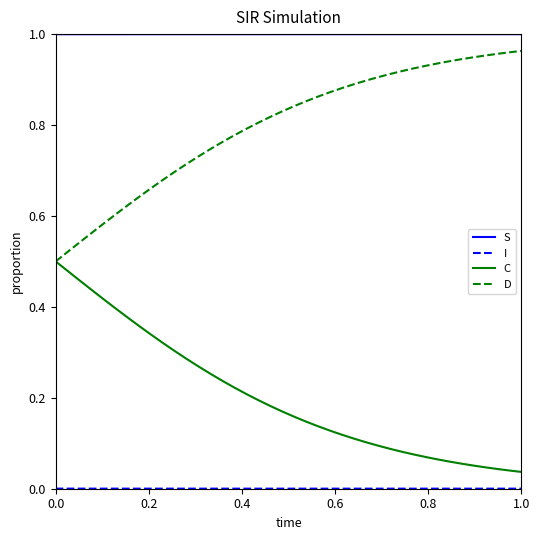

True or false: S and D intersect in this chart.

False